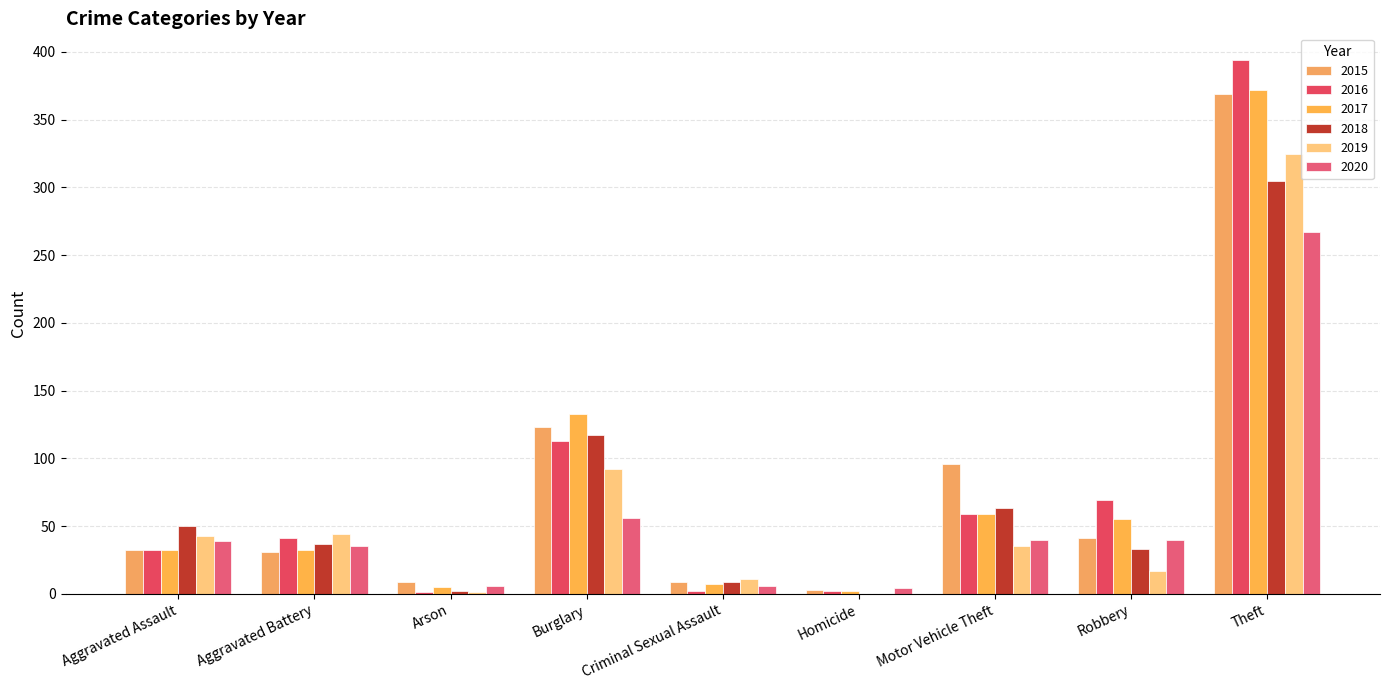

What is the highest value of the 2018 series?

305